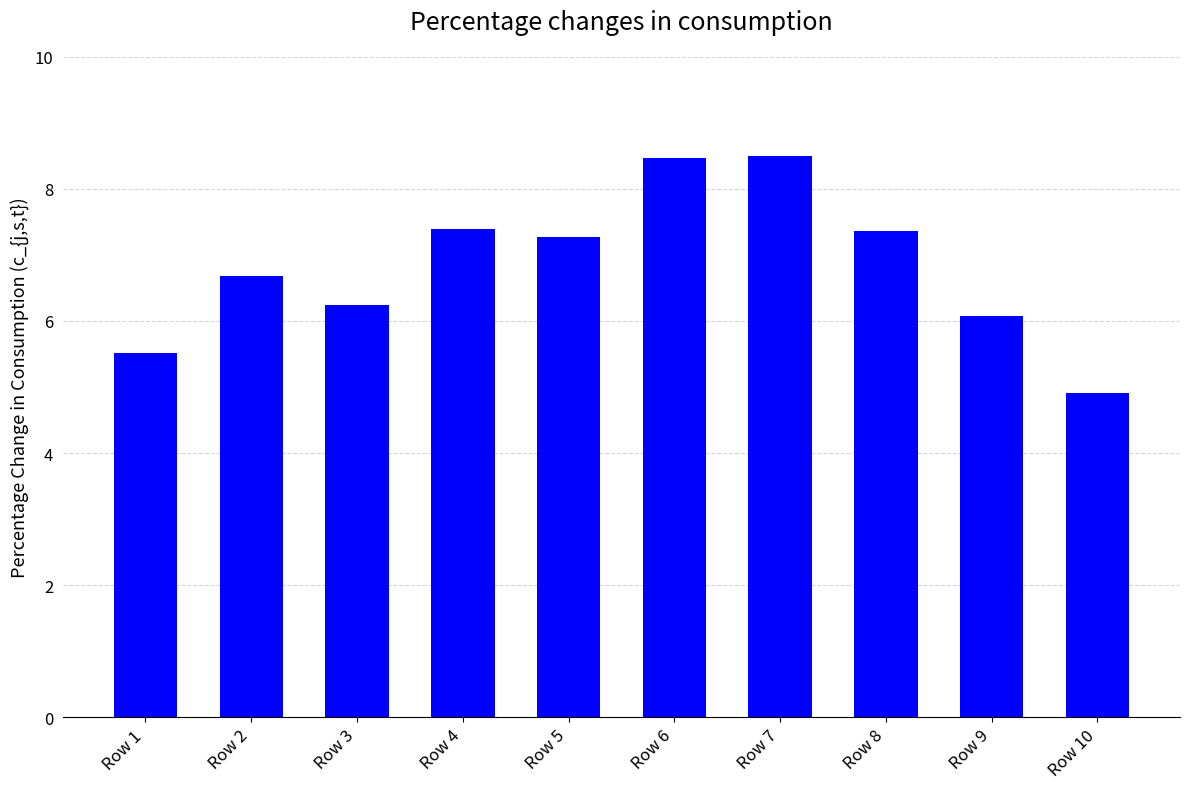

Count the number of categories in the chart.

10